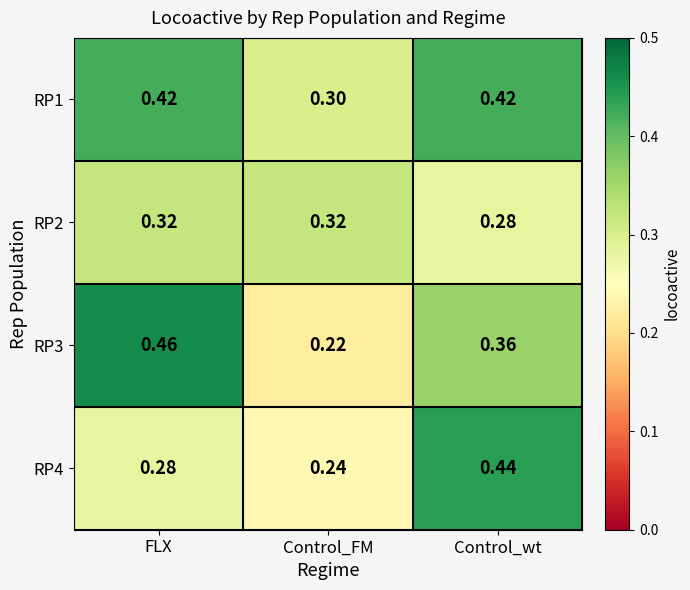

At which category does the chart reach its peak across all series?

FLX